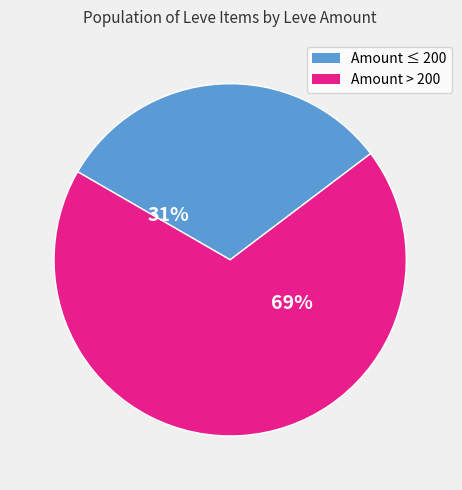

Does any single category account for the majority?

Yes